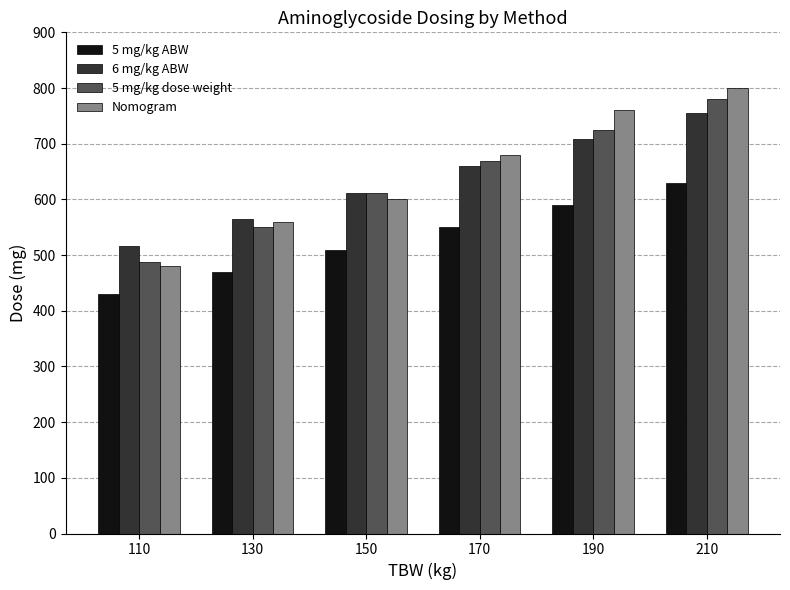

Reading left to right, transcribe all the data shown in this chart.

5 mg/kg ABW: 430	470	510	550	590	630
6 mg/kg ABW: 516	564	612	660	708	756
5 mg/kg dose weight: 487	550	611	669	725	780
Nomogram: 480	560	600	680	760	800